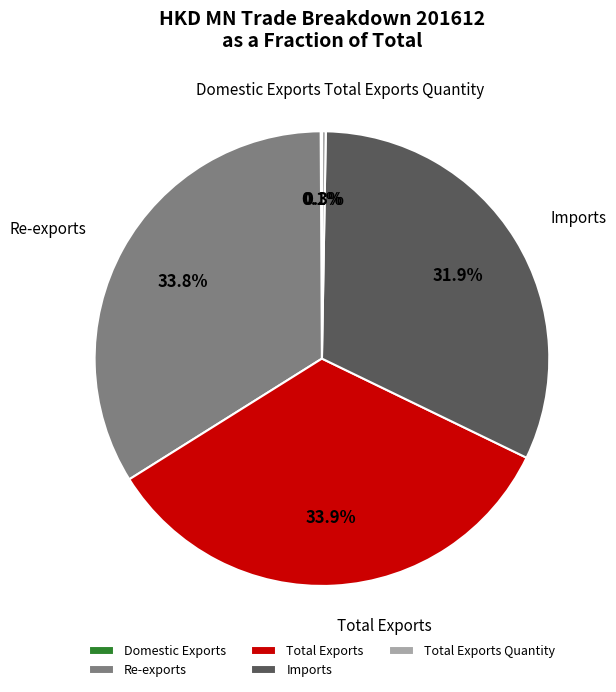

Is there a majority slice in this chart?

No